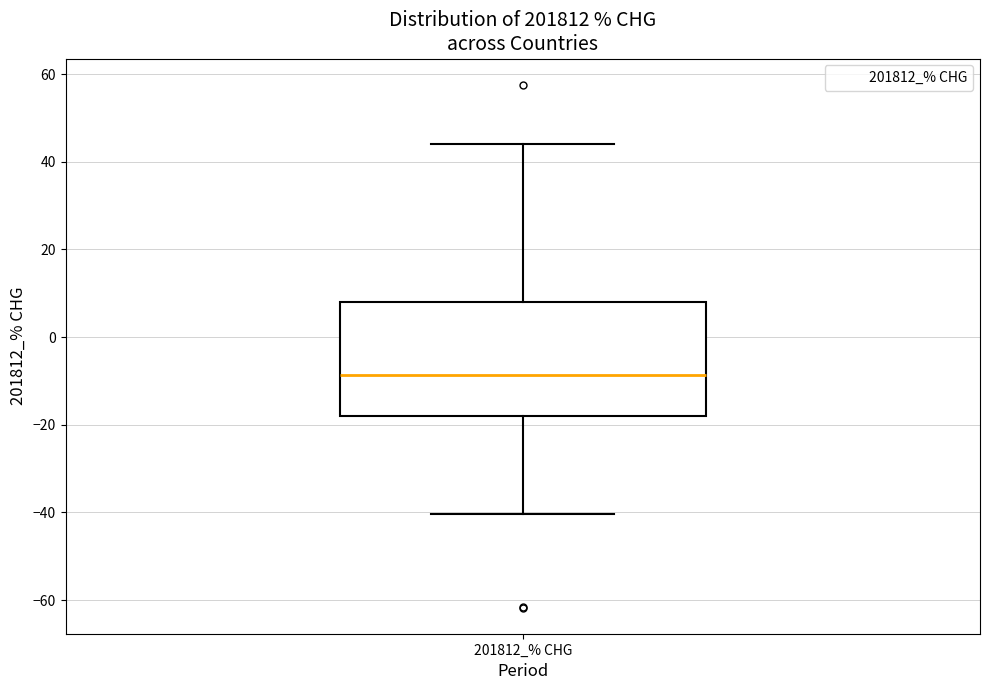

Read this box plot against the y-axis: the position of the median line, the range covered by the box, and the ends of both whiskers. The values are not printed on the chart, so give them approximately, as read against the axis.

median -8, box -18 to 8, whiskers -40 to 44